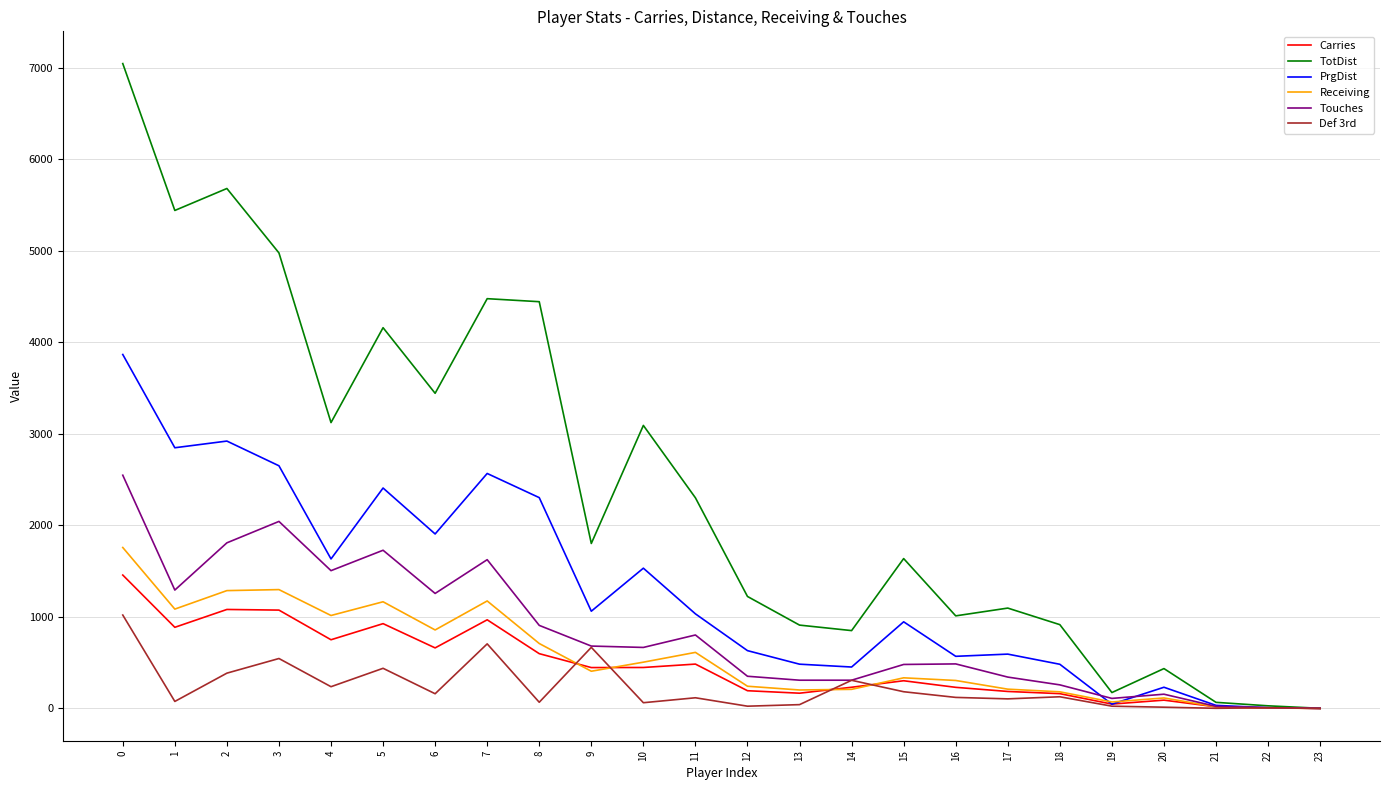

What is the difference between the second highest and second lowest values in the PrgDist series?

2914